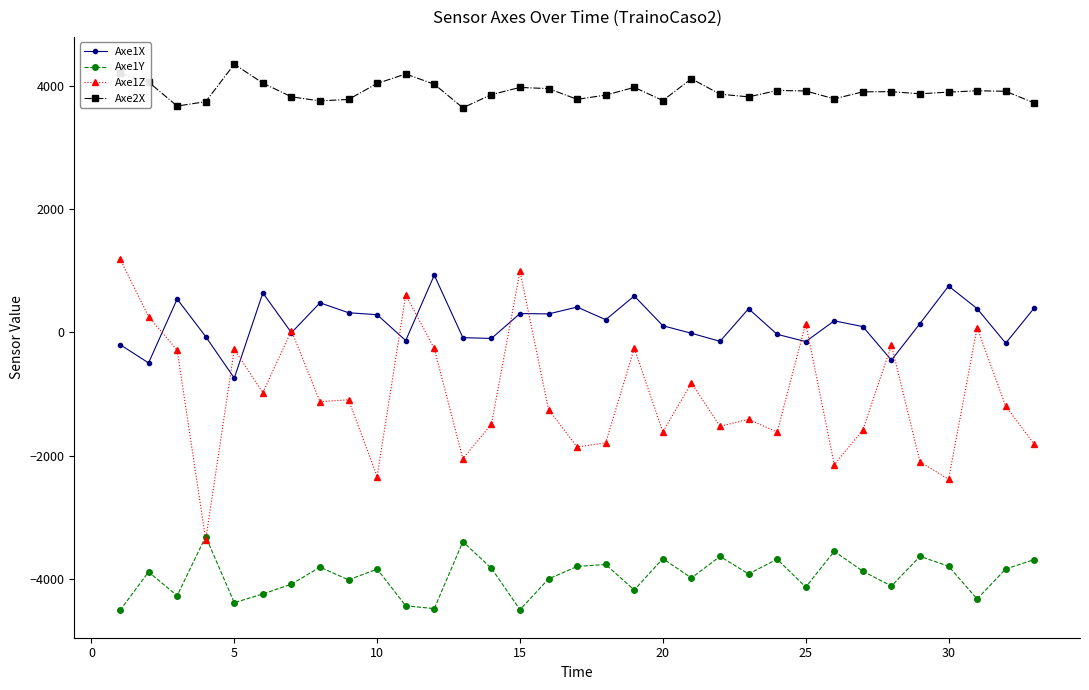

Which series has the largest range (max minus min)?

Axe1Z